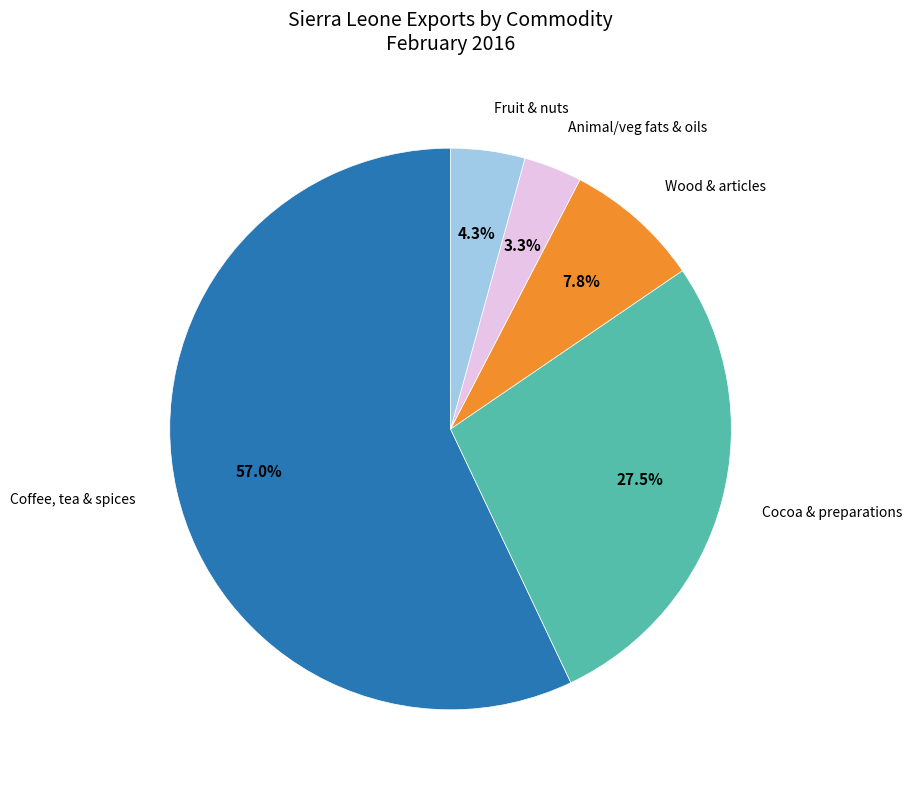

Is there any slice that represents more than half of the pie?

Yes